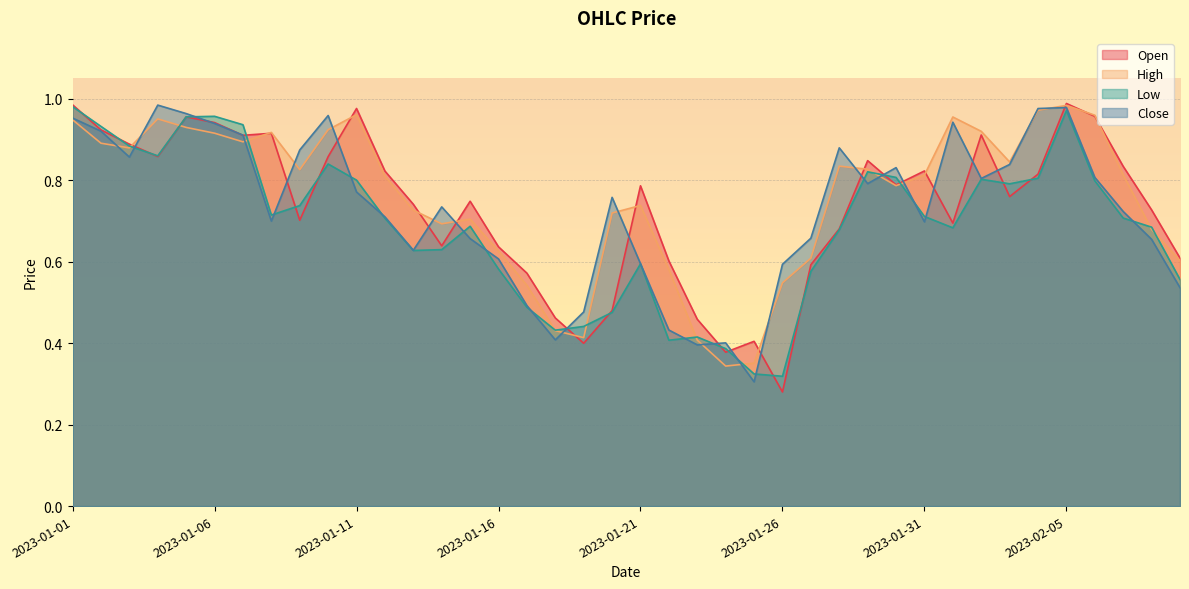

What is the value of the High point at the 12th from the left?

0.8